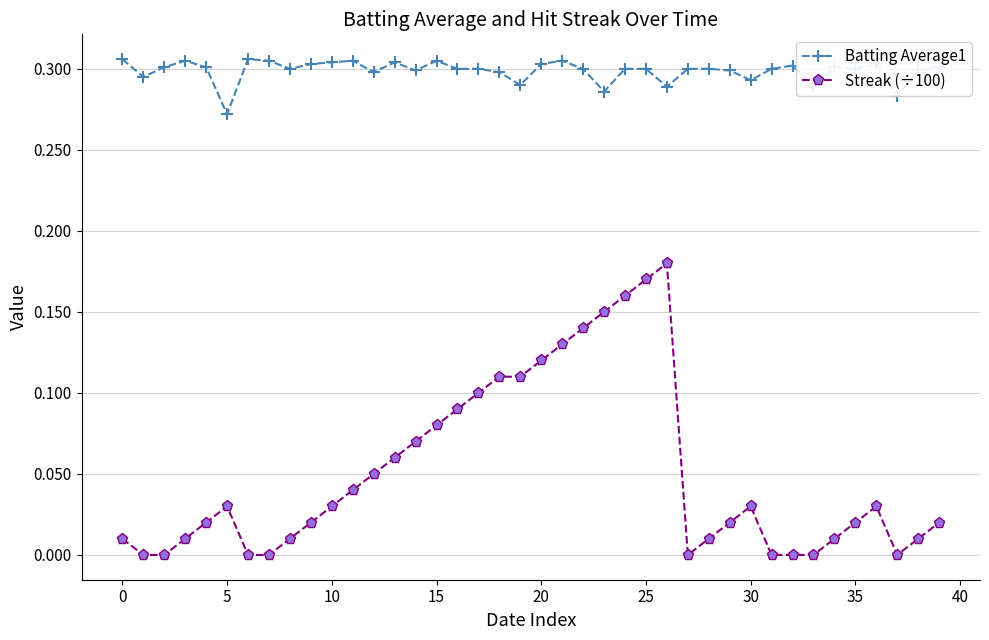

Which series has the largest range (max minus min)?

Streak (÷100)